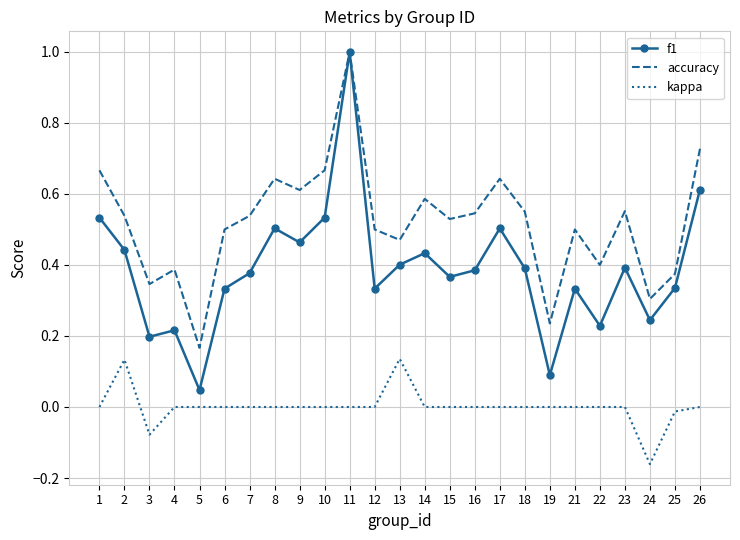

List the series in order of their overall mean, lowest first.

kappa, f1, accuracy